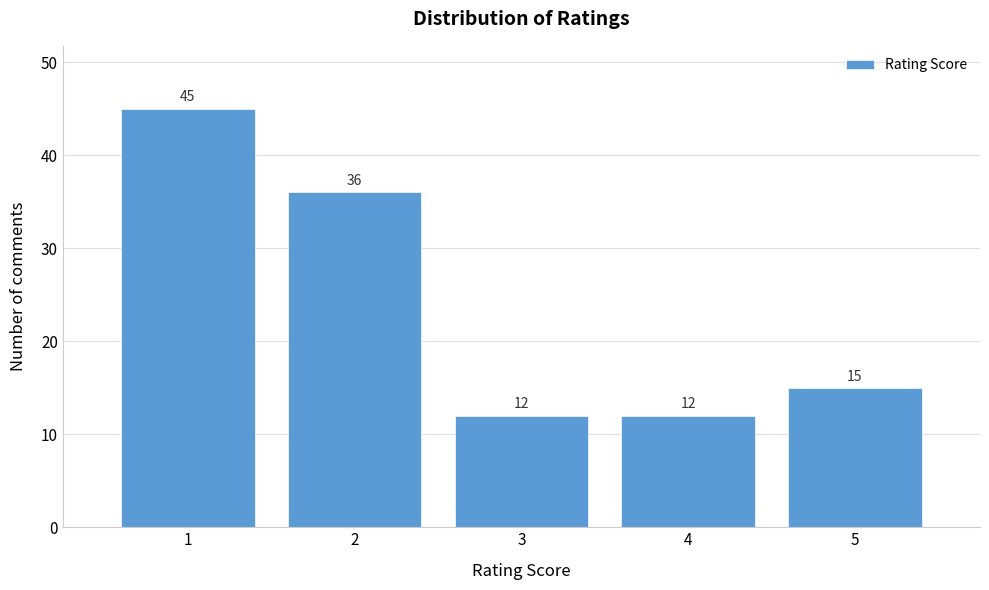

Reading right to left, list all the values displayed in this chart.

5=15	4=12	3=12	2=36	1=45